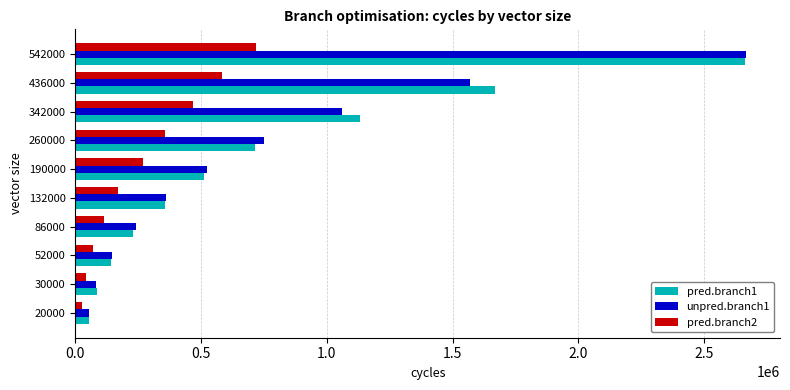

Which series has the largest range (max minus min)?

unpred.branch1